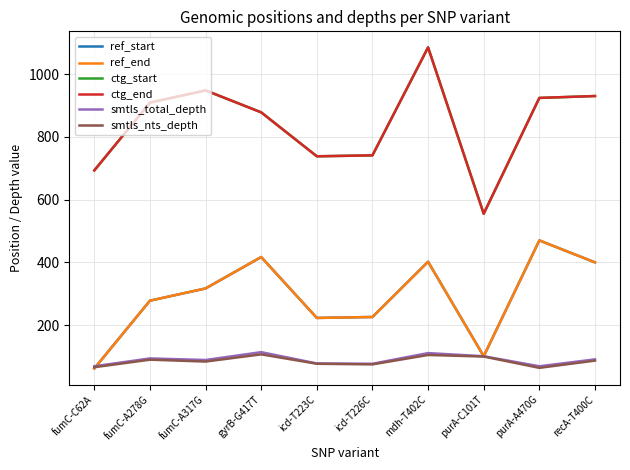

Does the chart have visible grid lines?

Yes